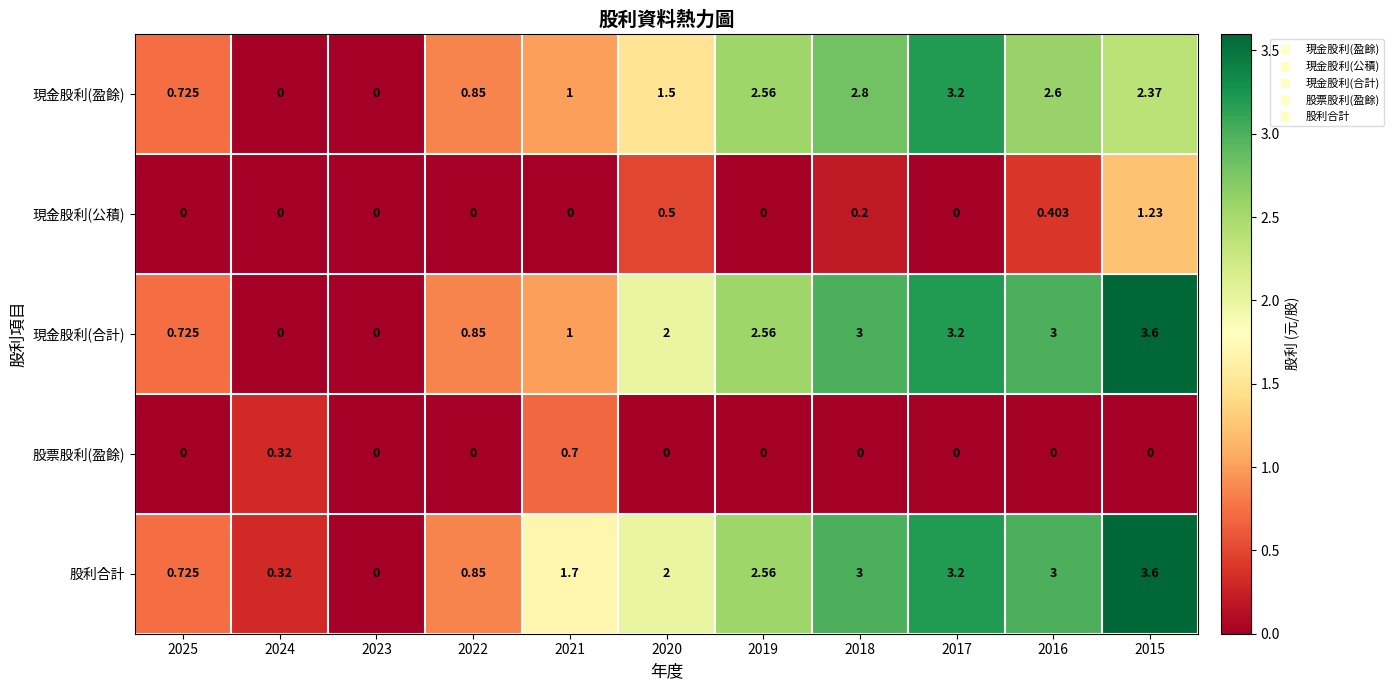

Is the value of 股利合計 at 2020 greater than the value of 現金股利(公積) at 2023?

Yes